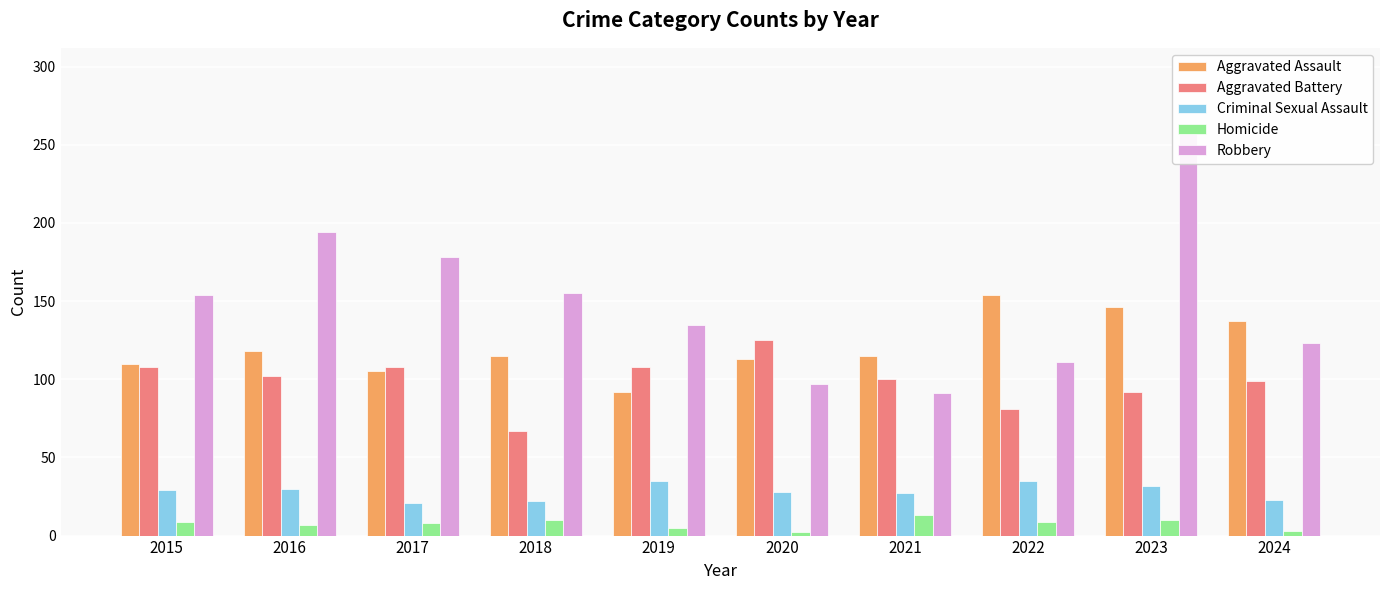

Between 2024 and 2023, which is larger?

2023